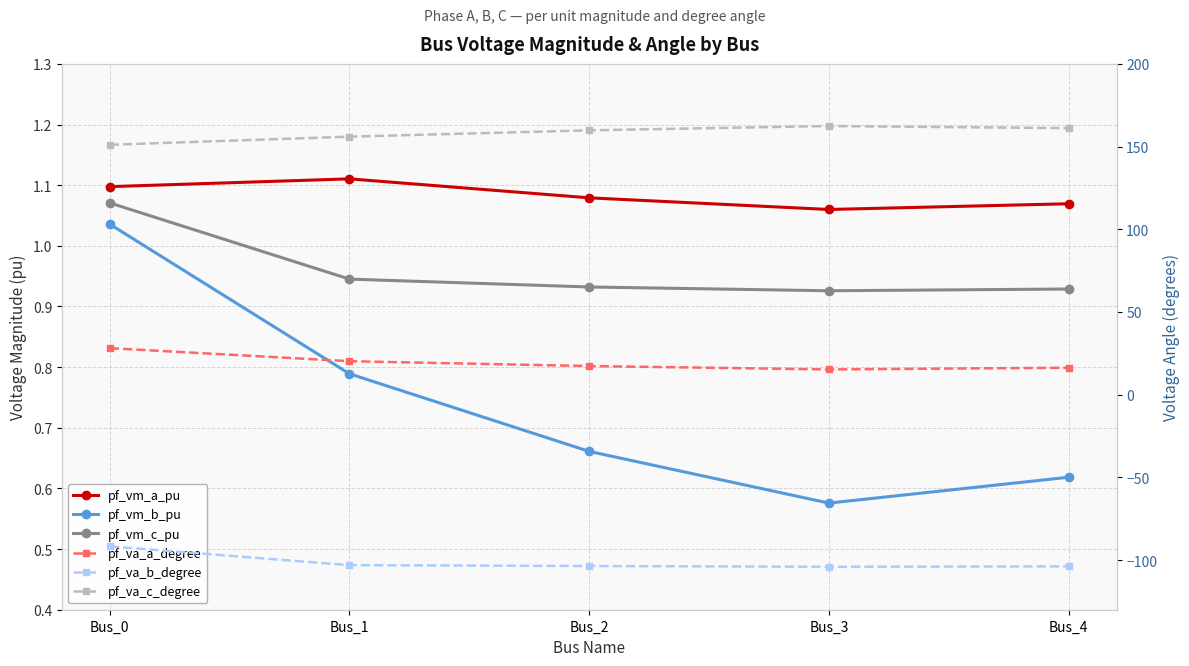

Which series has the largest range (max minus min)?

pf_va_a_degree